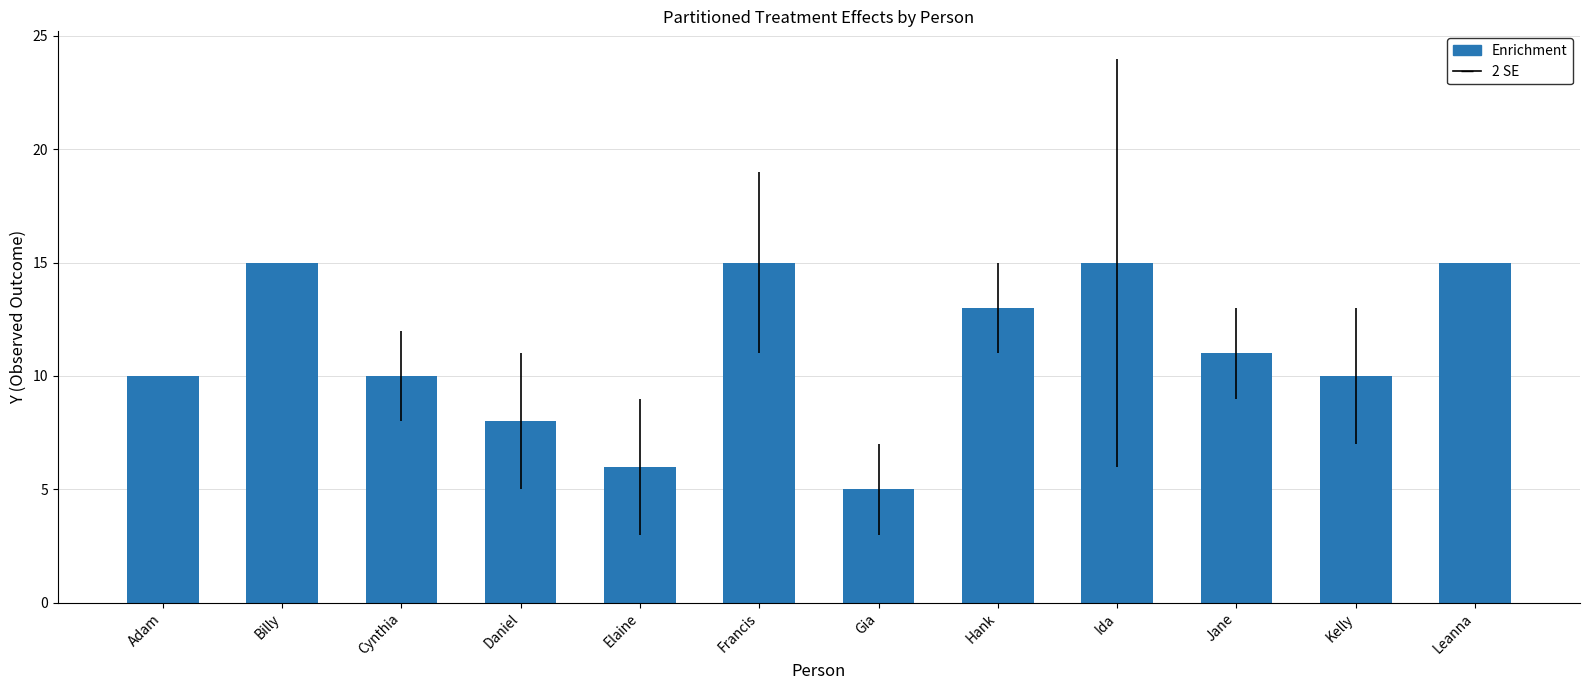

What is the maximum value shown in the chart?

15